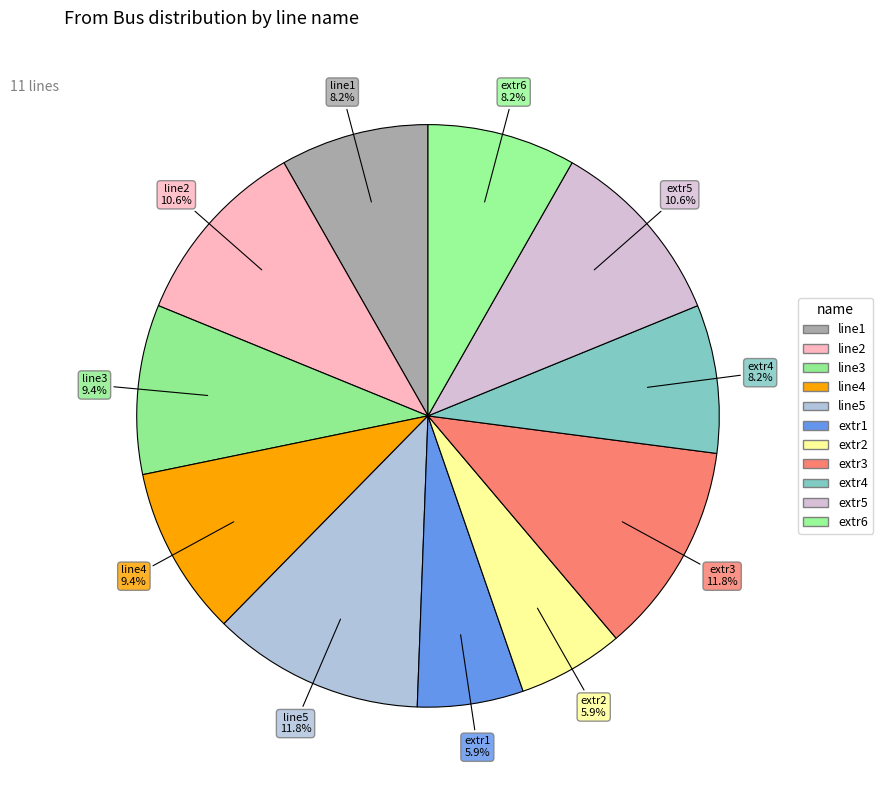

What percentage is the line3 slice, to the nearest percent?

9%